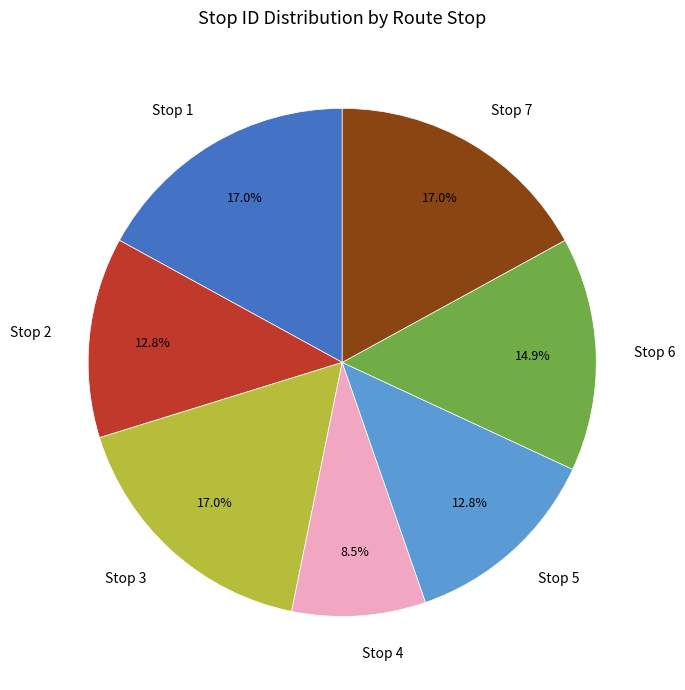

To the nearest percent, what is the difference between the Stop 3 and Stop 2 slice percentages?

4%